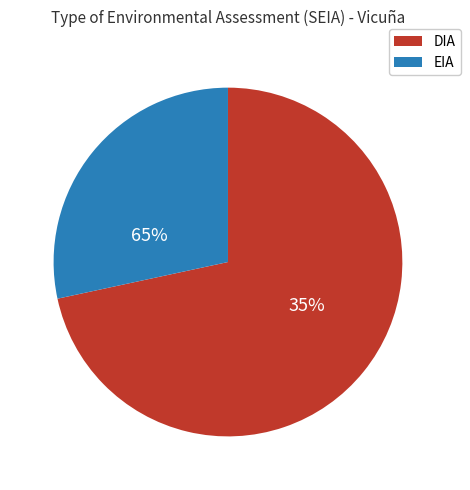

To the nearest percent, what is the average slice percentage?

50%